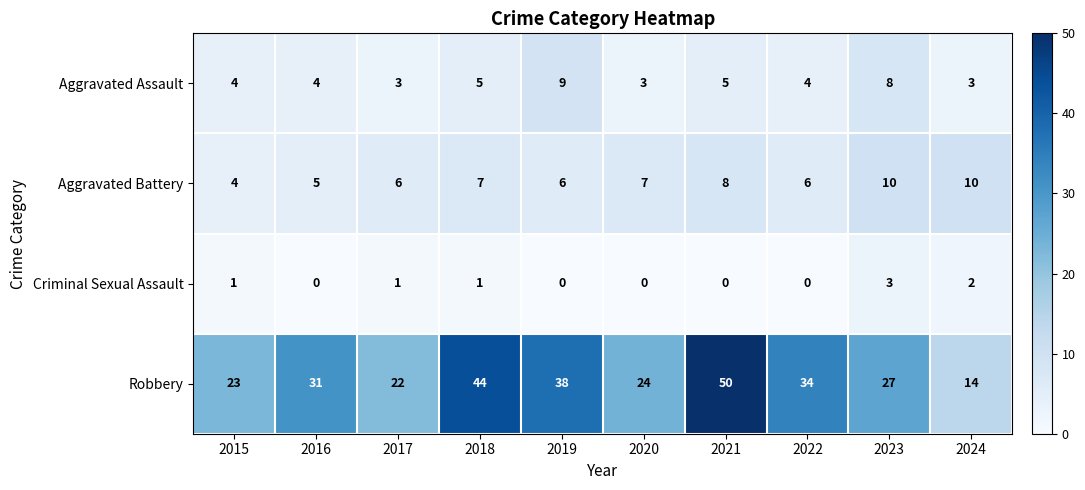

How many Criminal Sexual Assault values are between 0 and 1?

8